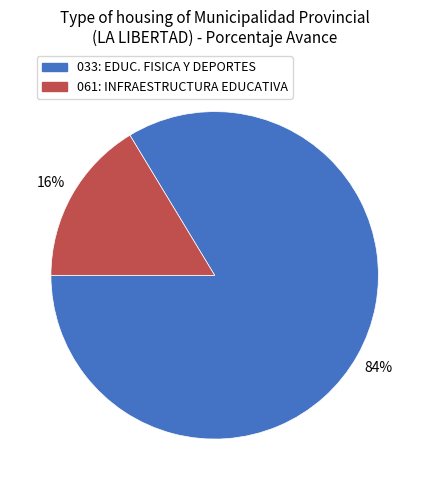

How many segments does this pie chart have?

2